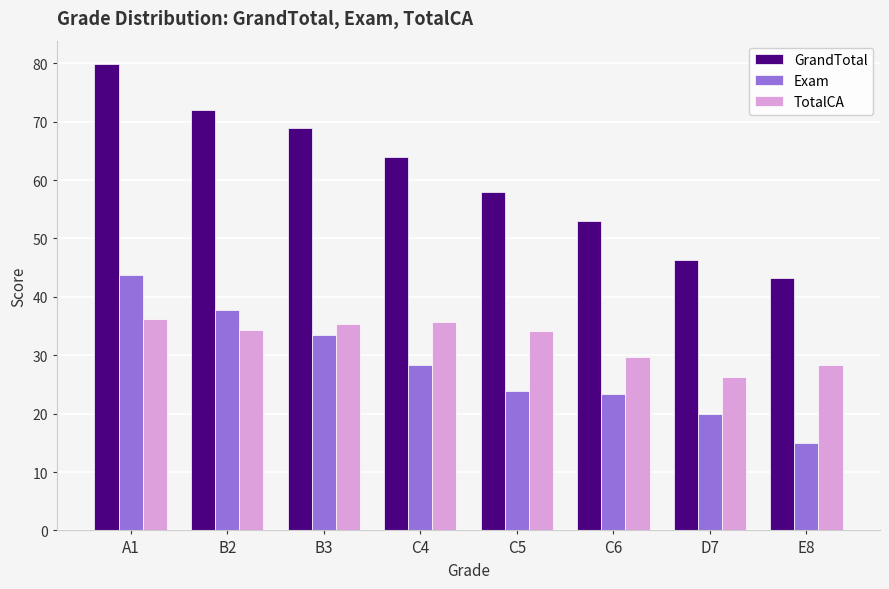

What is the total value across all series at B2?

144.0